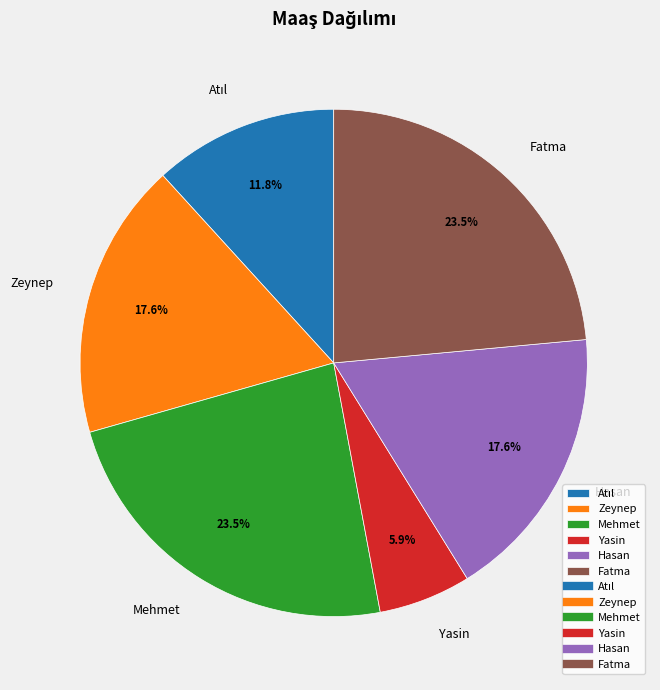

Do Zeynep and Yasin together represent more than half of the pie?

No